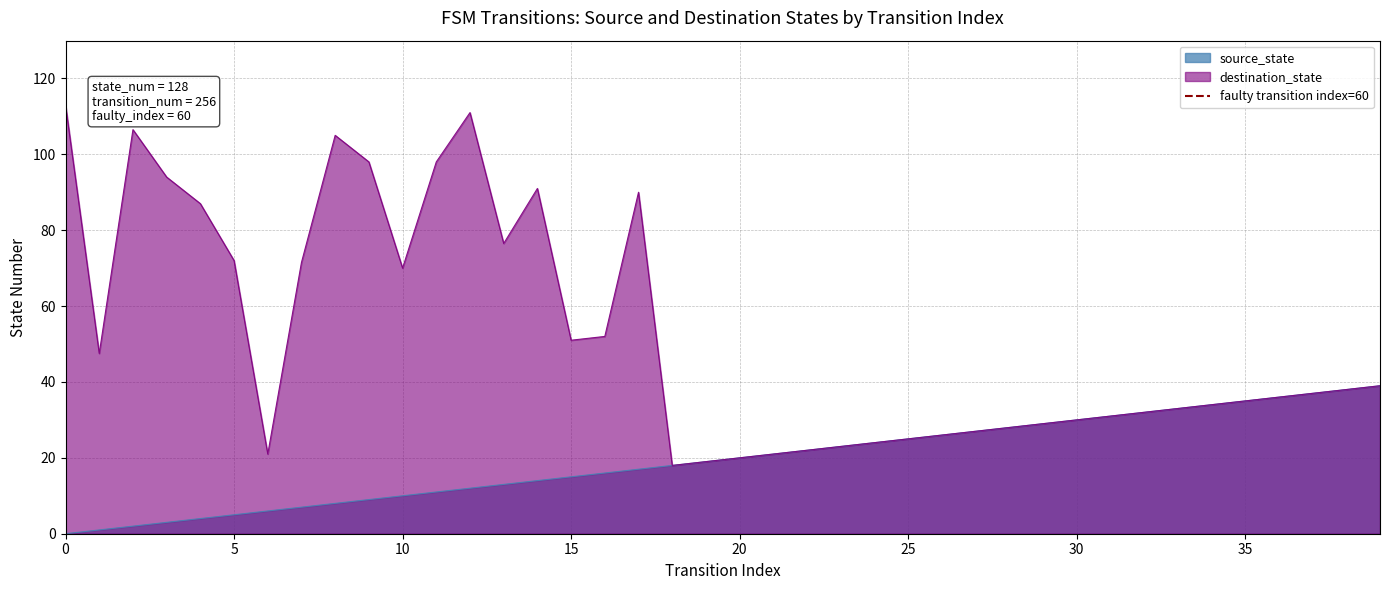

What is the value of the 2nd point from the left?

1